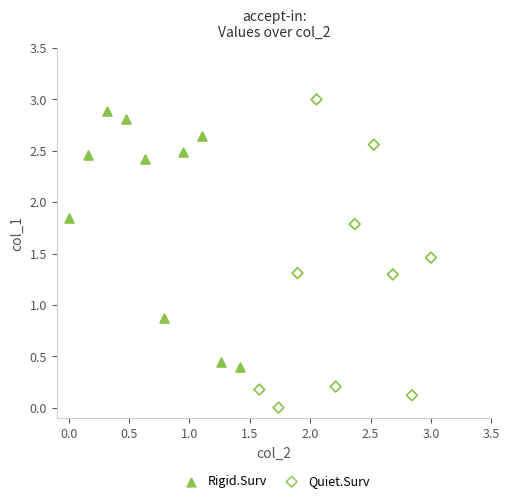

Which series has the largest Y range (max minus min)?

Quiet.Surv